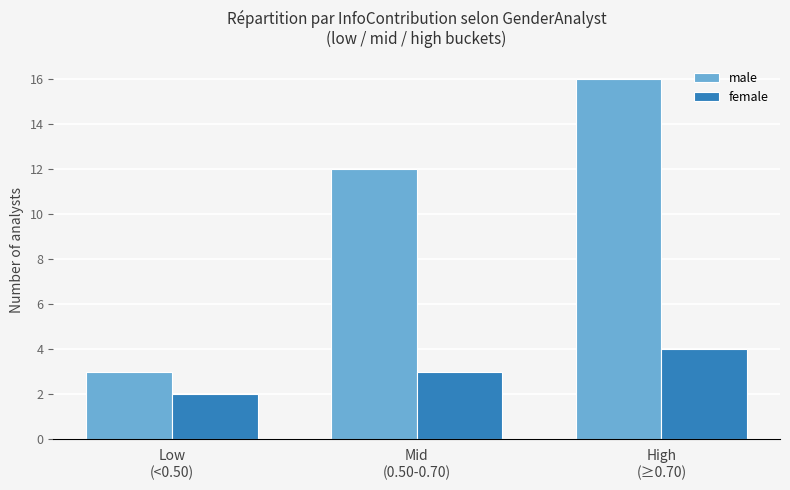

Does the chart contain any negative values?

No